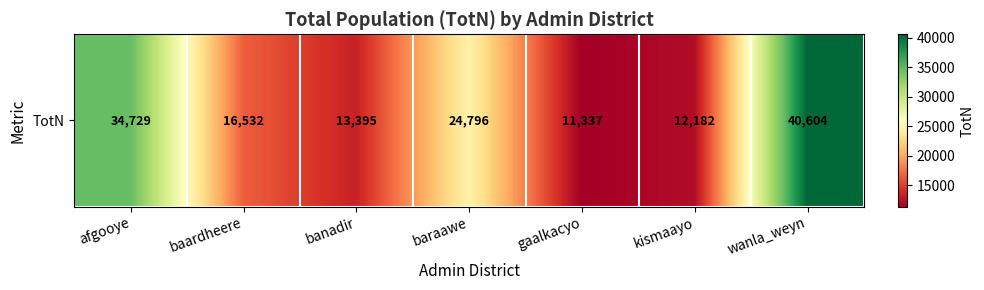

What is the maximum value shown in the chart?

40603.6